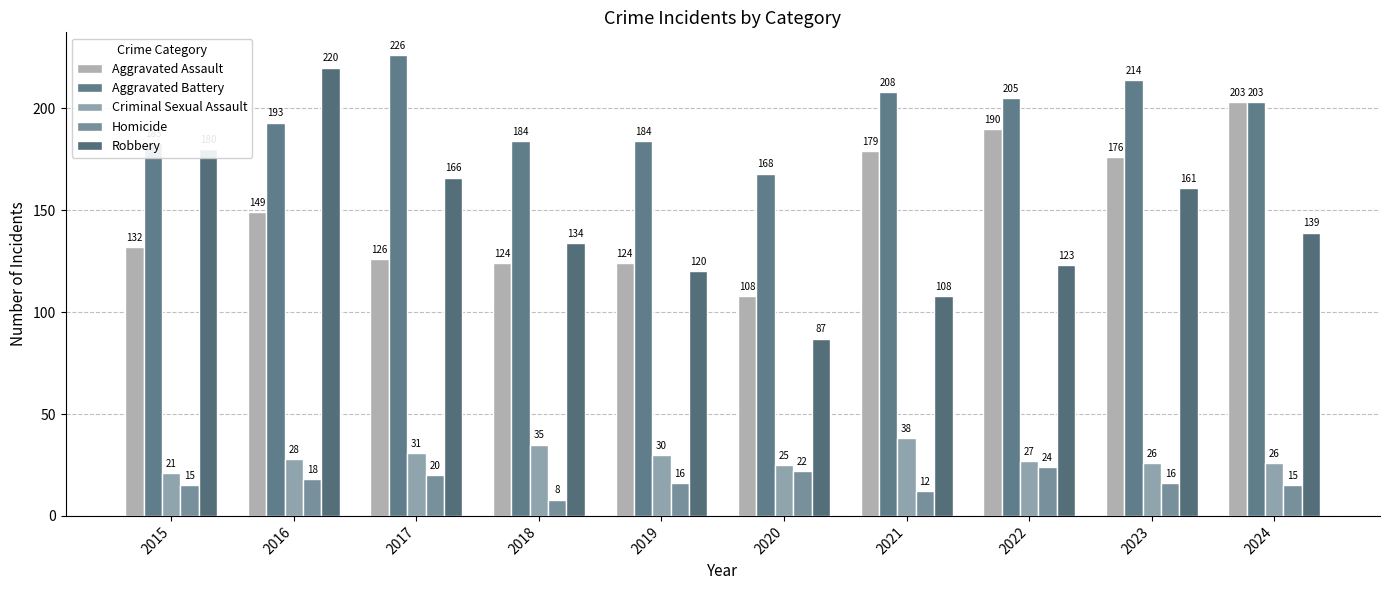

Is the value of Aggravated Assault at 2021 greater than the value of Robbery at 2023?

Yes